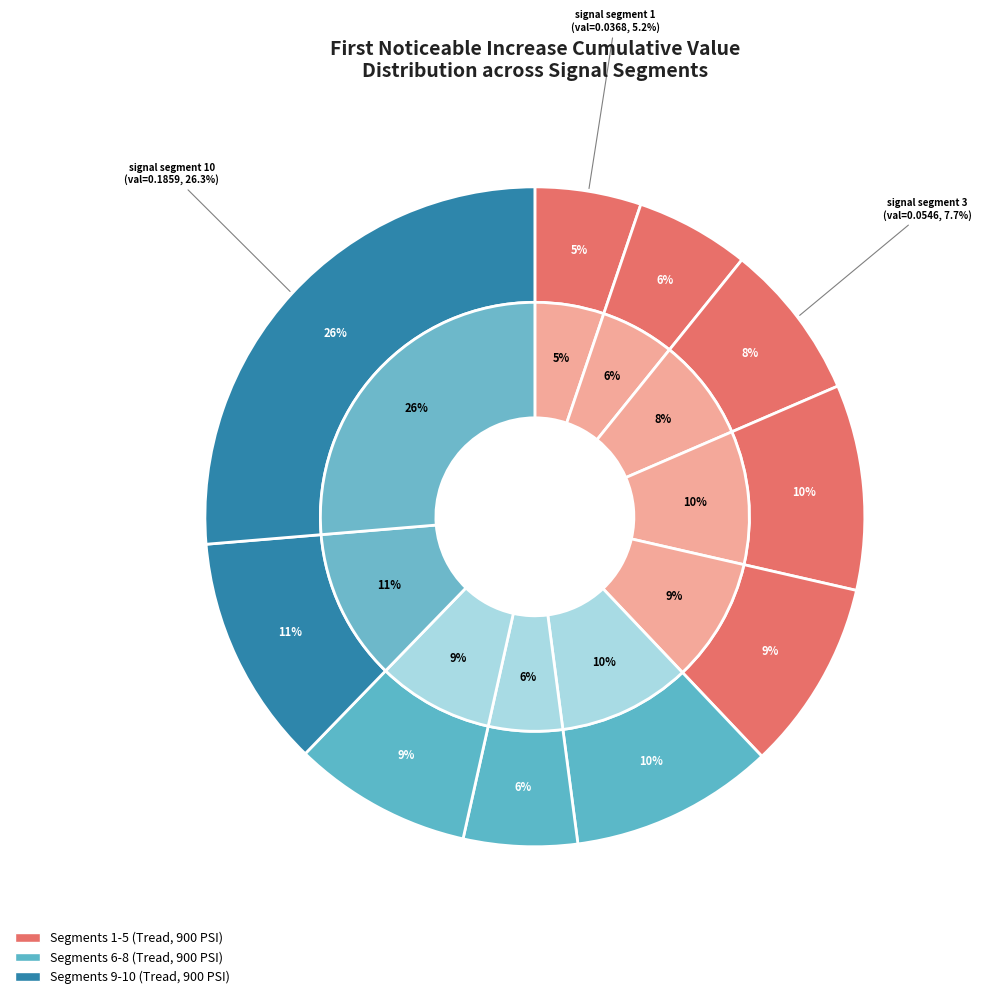

Do signal segment 1 and signal segment 8 together represent more than half of the pie?

No